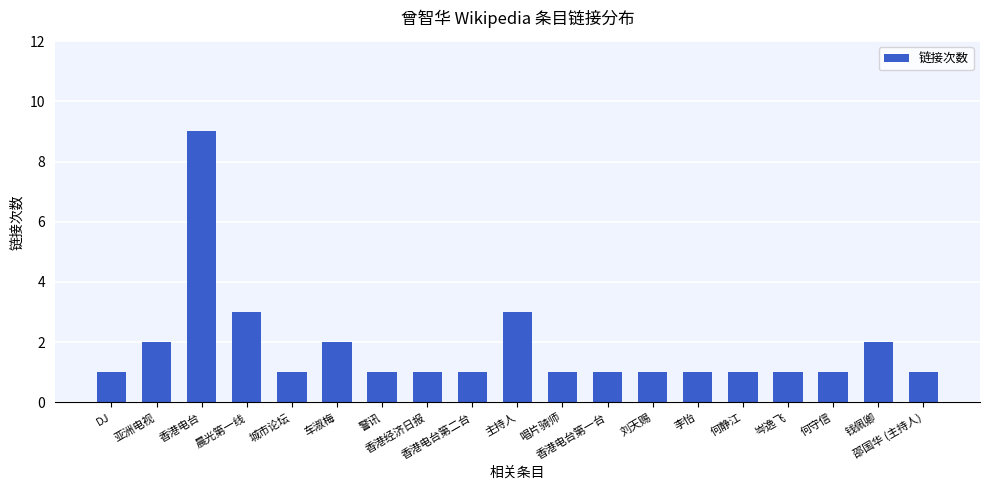

Reading right to left, list all the values displayed in this chart.

邵国华 (主持人)=1	钱佩卿=2	何守信=1	岑逸飞=1	何静江=1	李怡=1	刘天赐=1	香港电台第一台=1	唱片骑师=1	主持人=3	香港电台第二台=1	香港经济日报=1	警讯=1	车淑梅=2	城市论坛=1	晨光第一线=3	香港电台=9	亚洲电视=2	DJ=1